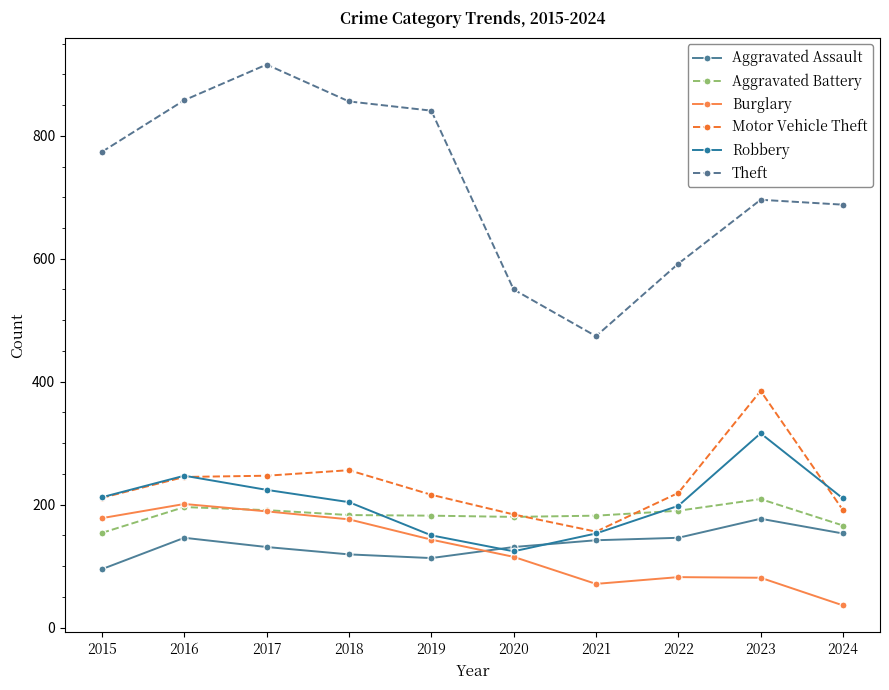

Read the Burglary value at 2022, to the nearest 5.

80